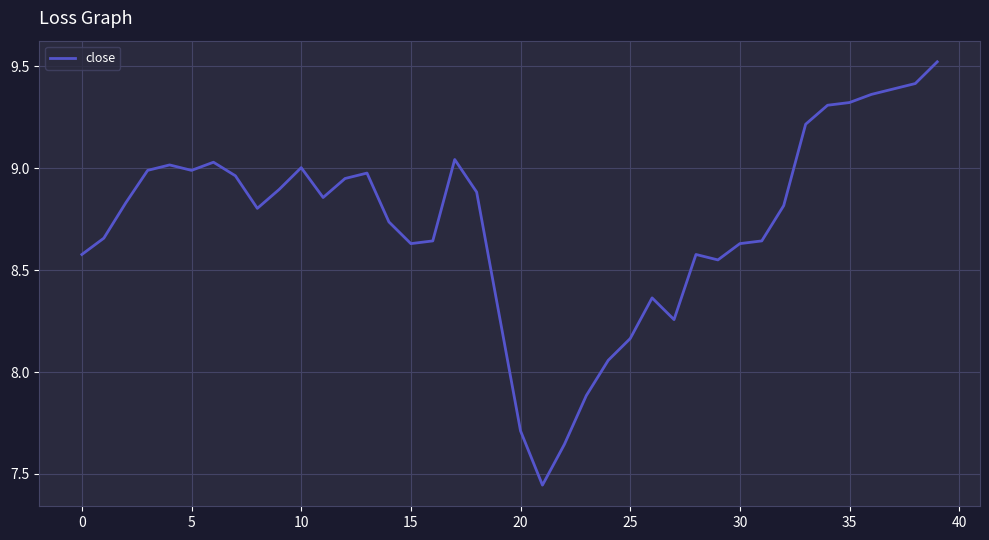

What is the maximum value shown in the chart?

9.5